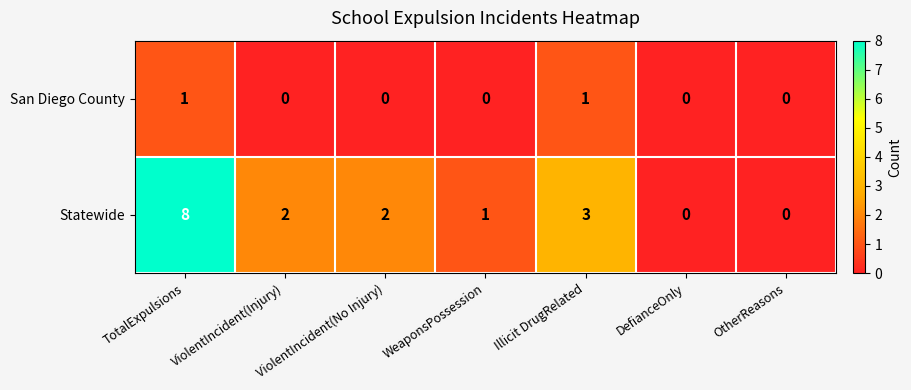

How many Statewide values are between 0 and 3?

6